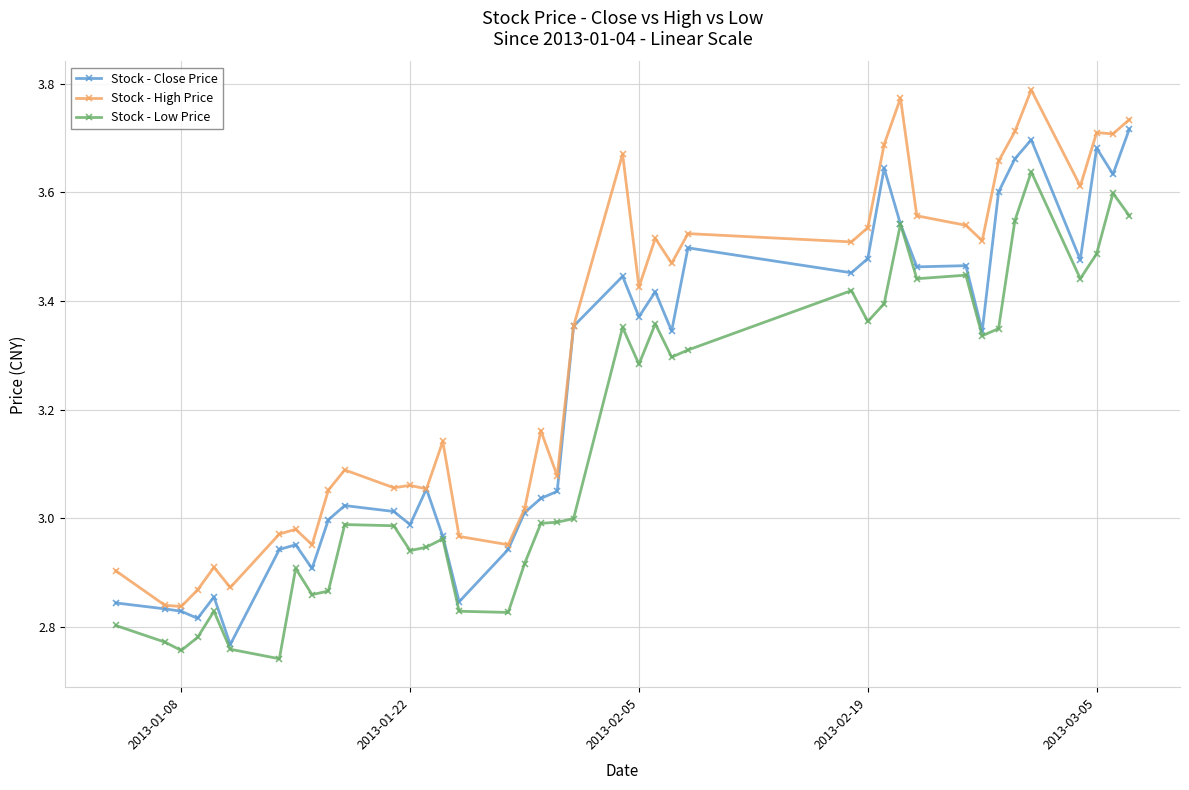

Rank the series by their maximum value, from lowest to highest.

Stock - Low Price, Stock - Close Price, Stock - High Price